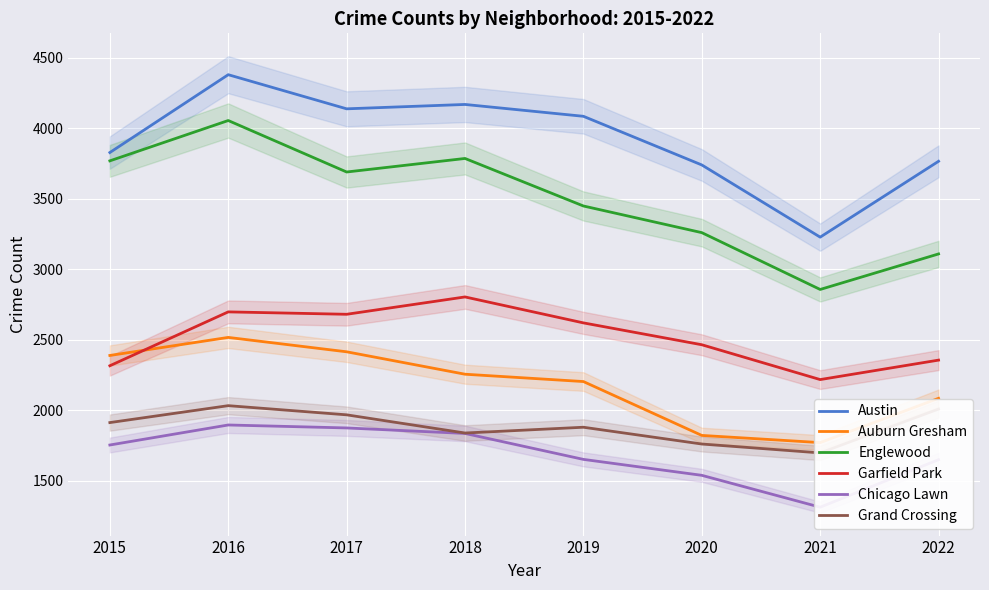

True or false: Grand Crossing and Chicago Lawn cross at least once.

False